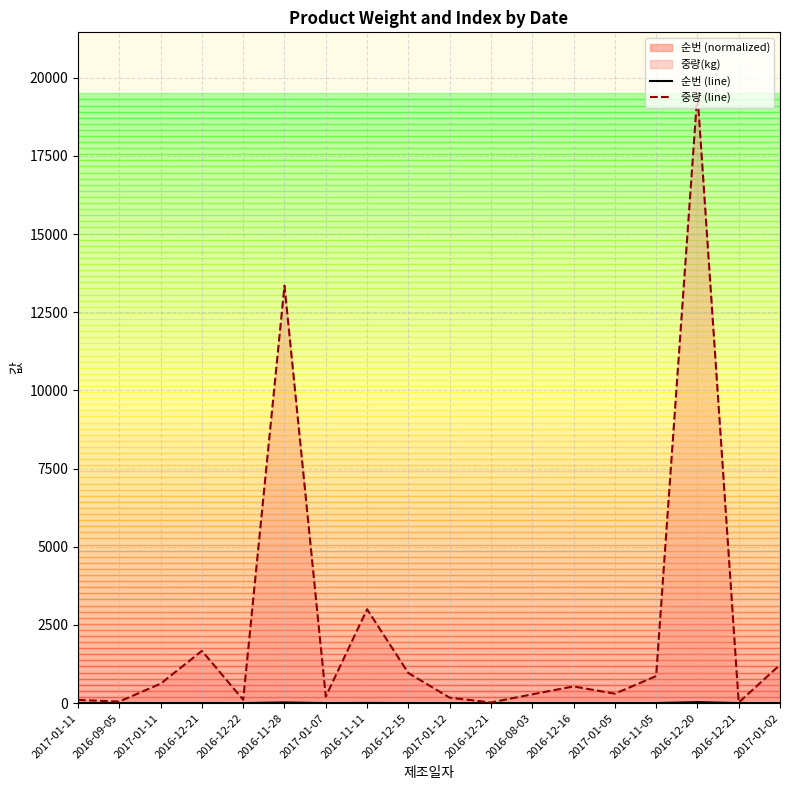

At which category is the sum across all series the highest?

2016-12-20